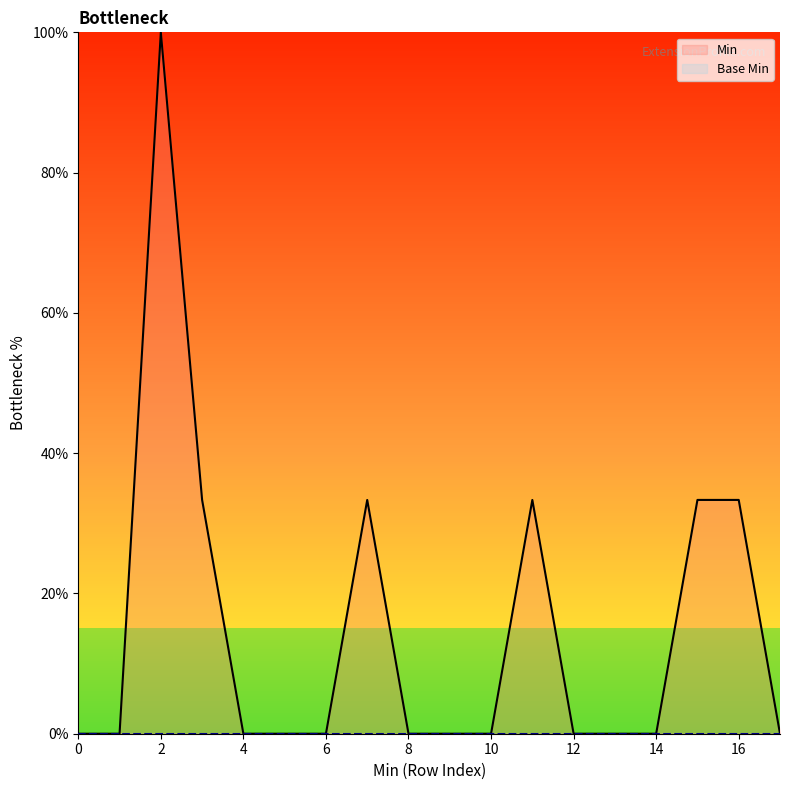

The Min series shows 54.4 at 14. True or false?

False